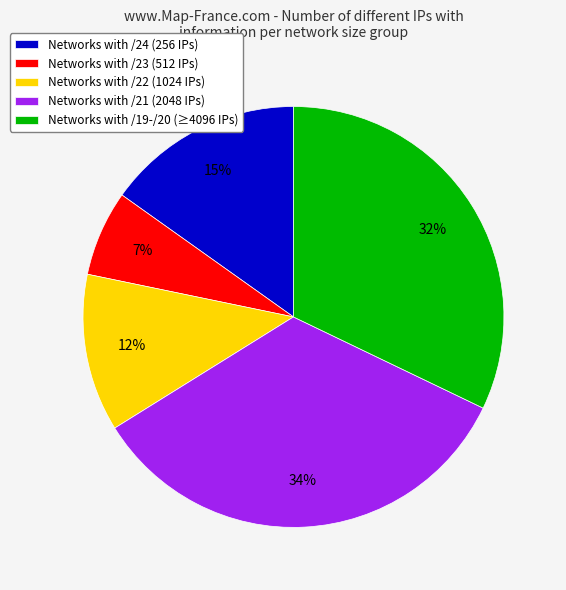

The Networks with /22 (1024 IPs) slice represents 19% of the pie. True or false?

False